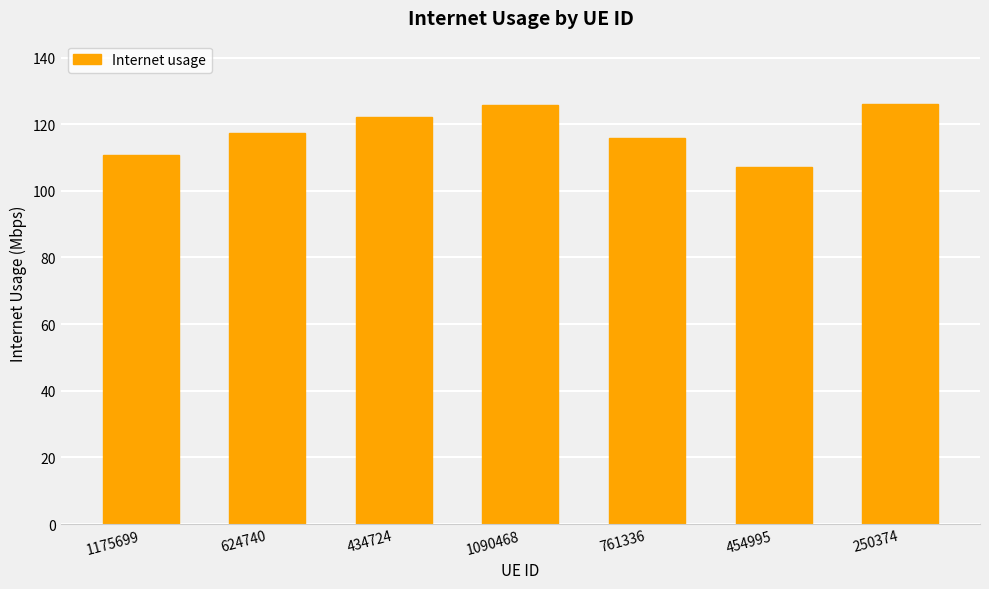

What is the sum of the values at 250374 and 1090468?

251.8